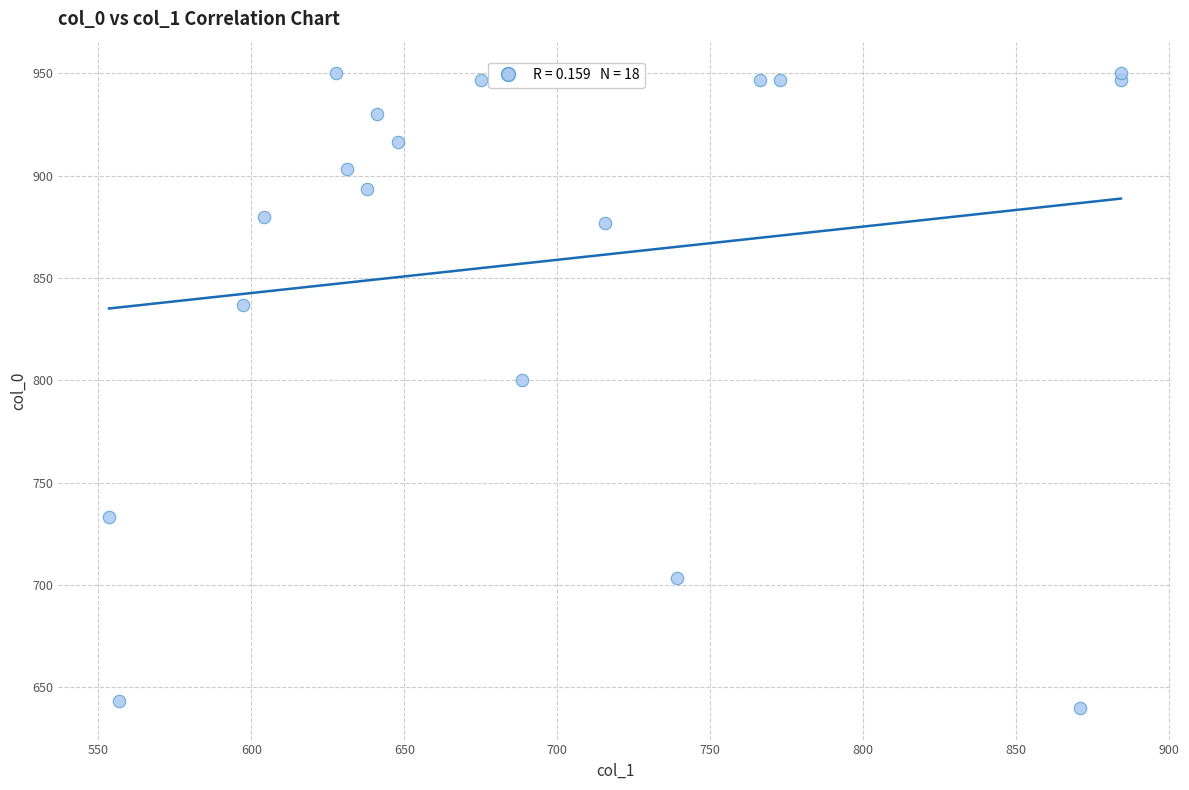

What Y value in the scatter plot is closest to 795?

800.0